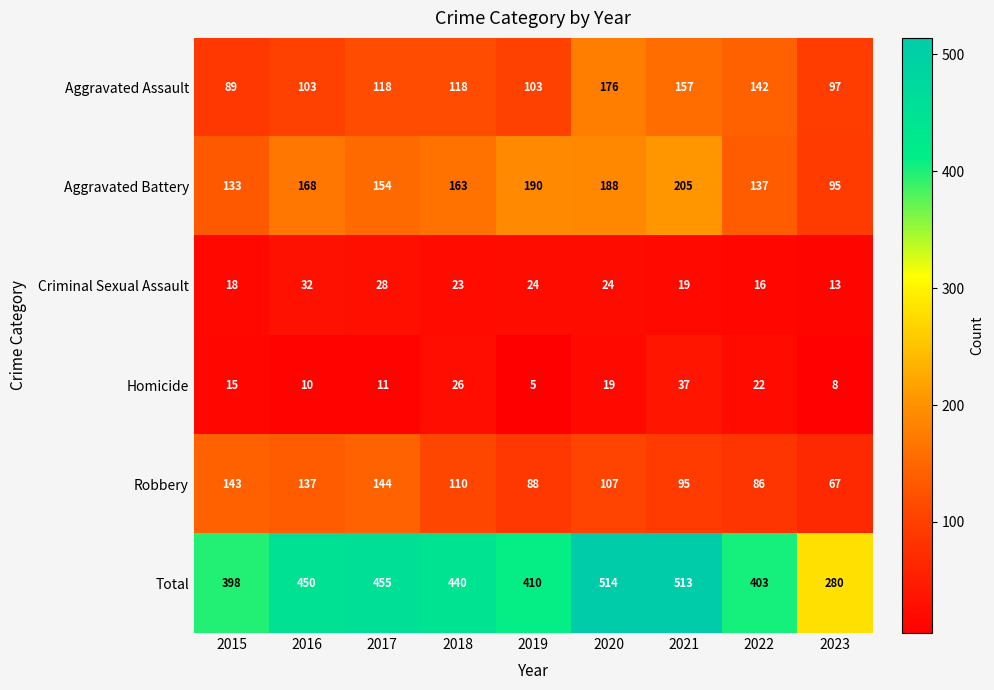

What is the smallest value displayed?

5